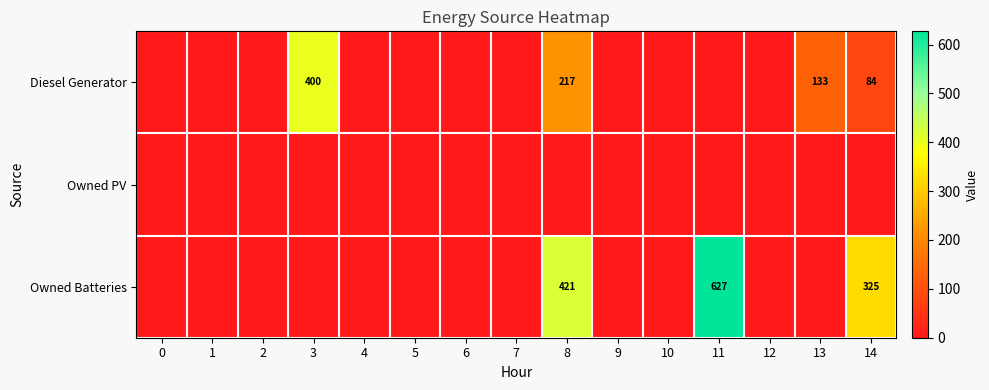

What is the average value of the row_0 series?

56